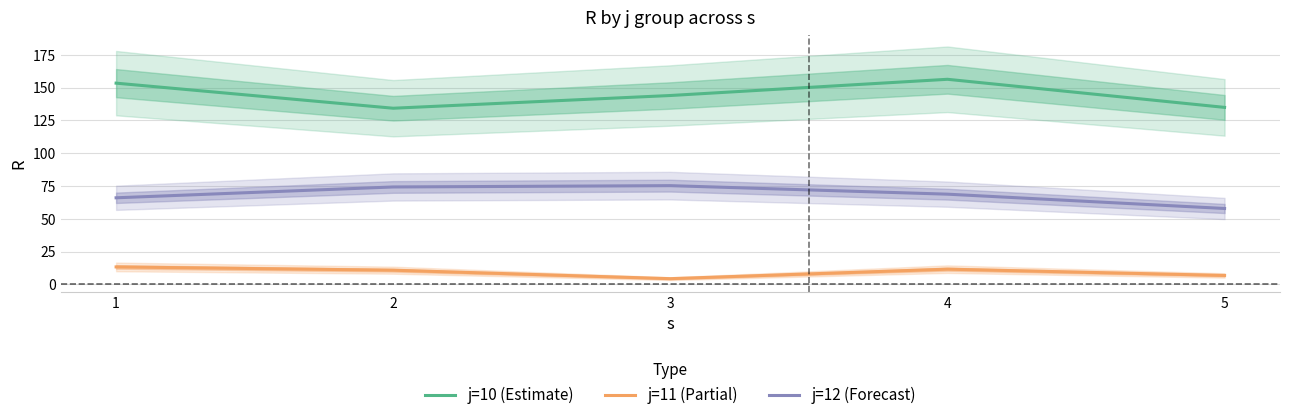

Which category has the highest value in the j=11 (Partial) series?

1